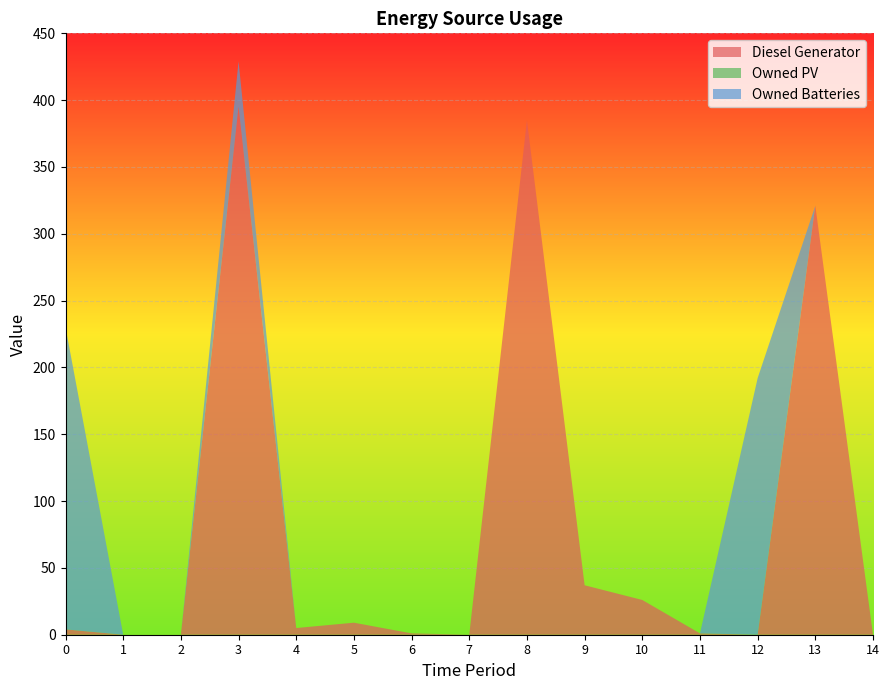

Reading right to left, transcribe all the data shown in this chart.

Diesel Generator: 0	321	0	1	26	37	385	0	1	9	5	395	0	0	4
Owned PV: 0	0	0	0	0	0	0	0	0	0	0	0	0	0	0
Owned Batteries: 0	0	192	0	0	0	0	0	0	0	0	34	0	0	226